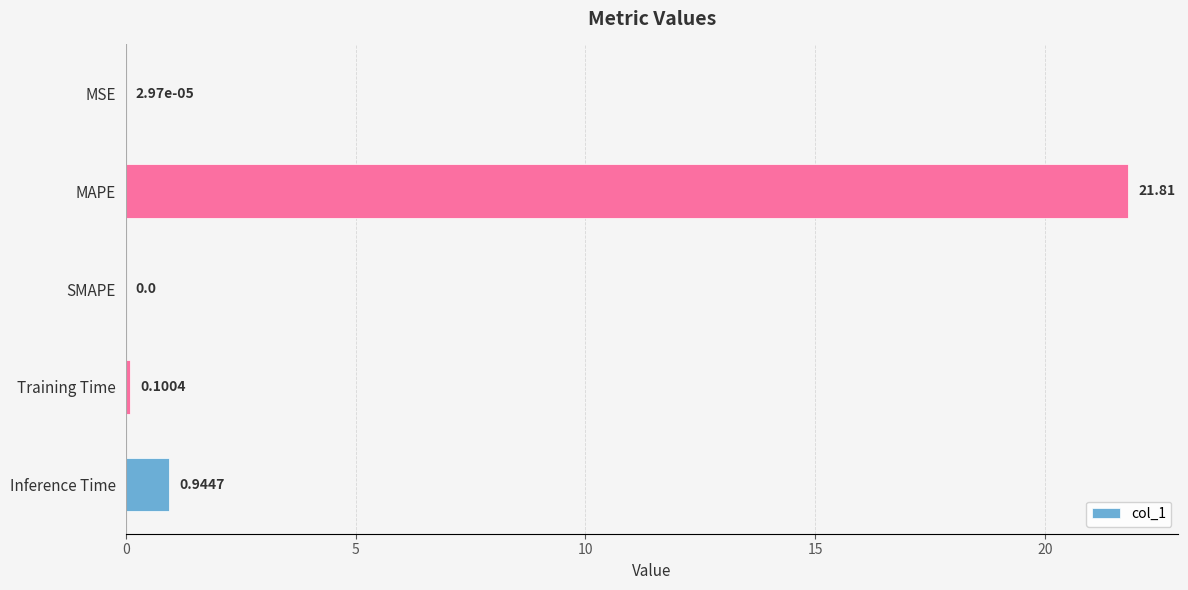

Where is the data nearest to the value 10?

Inference Time